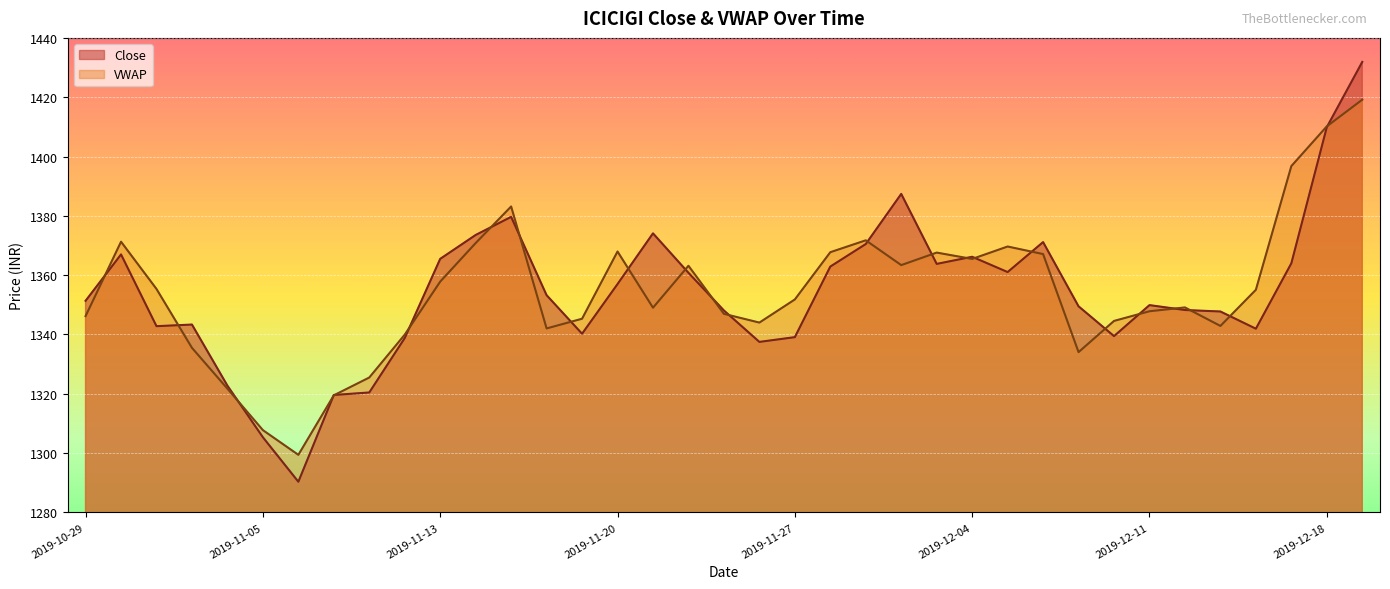

What is the difference between the second highest and second lowest values in the Close series?

104.6